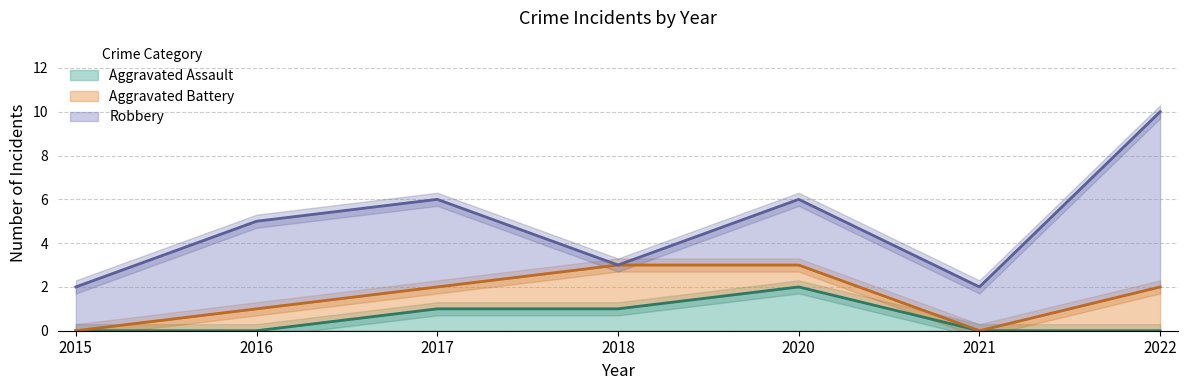

Which series has the largest total across all categories?

Robbery